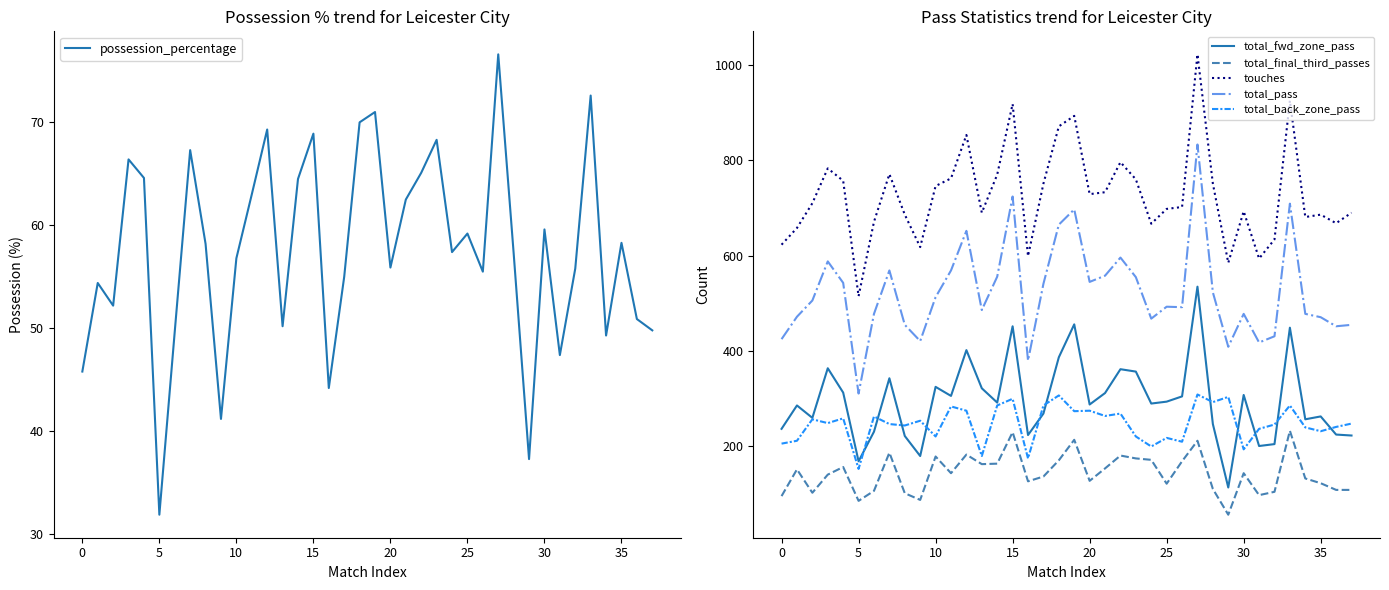

Is this an area chart (filled region under the line)?

No